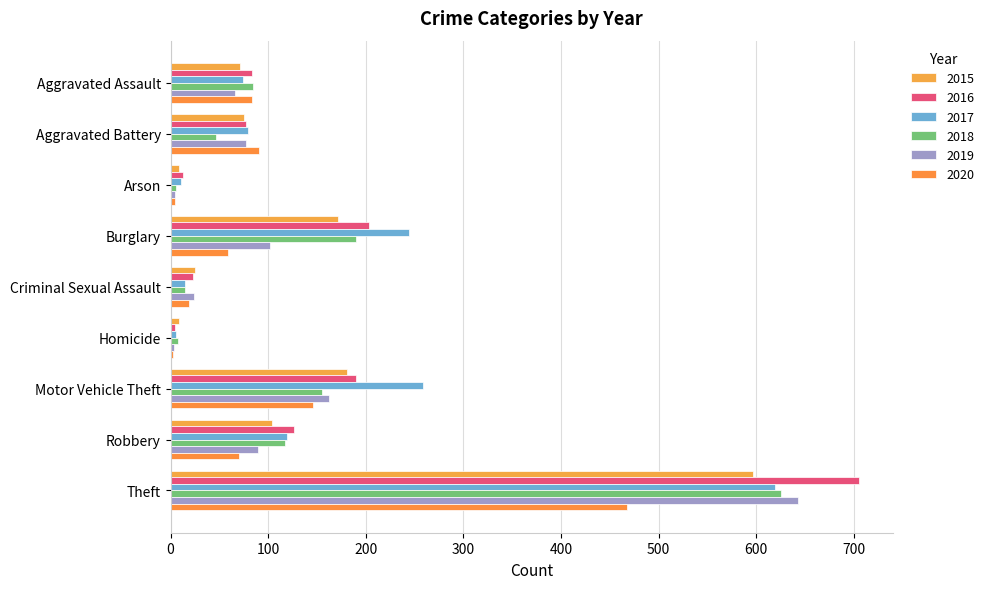

Count the number of categories in the chart.

9